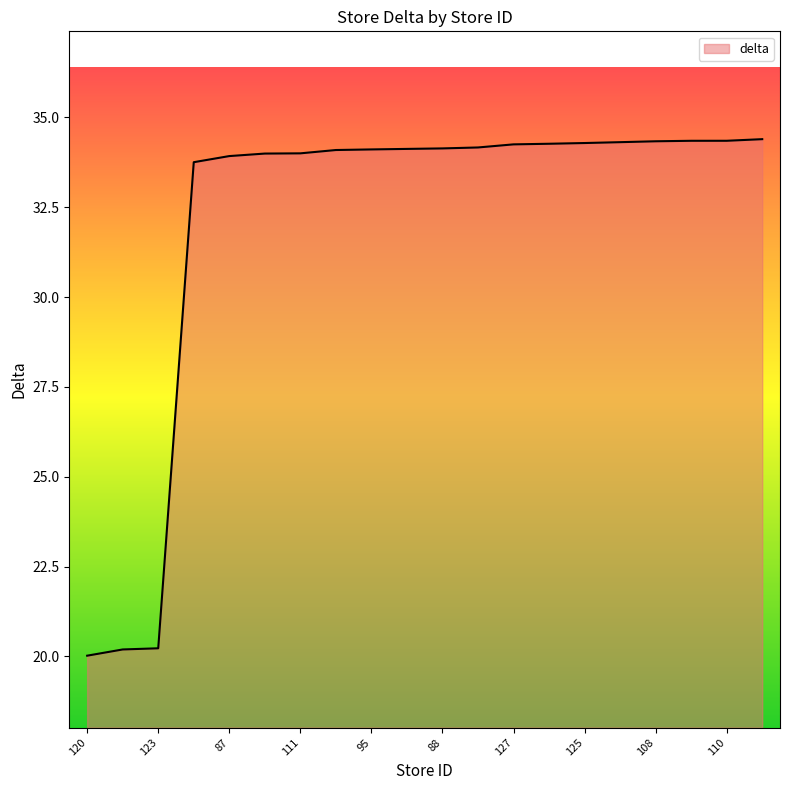

What is the difference between the maximum and minimum values?

14.4